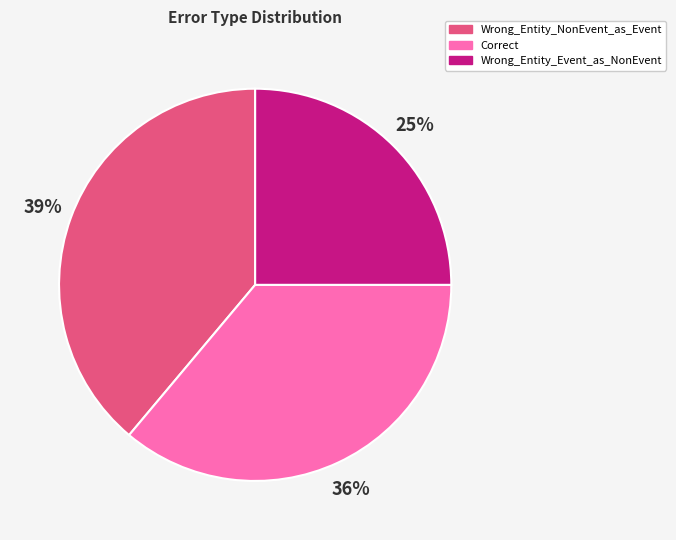

What is the largest slice in the pie chart?

Wrong_Entity_NonEvent_as_Event